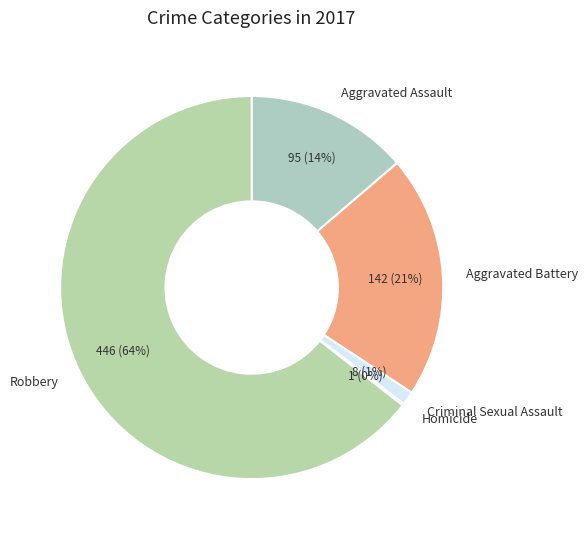

Between Robbery and Criminal Sexual Assault, which is larger?

Robbery